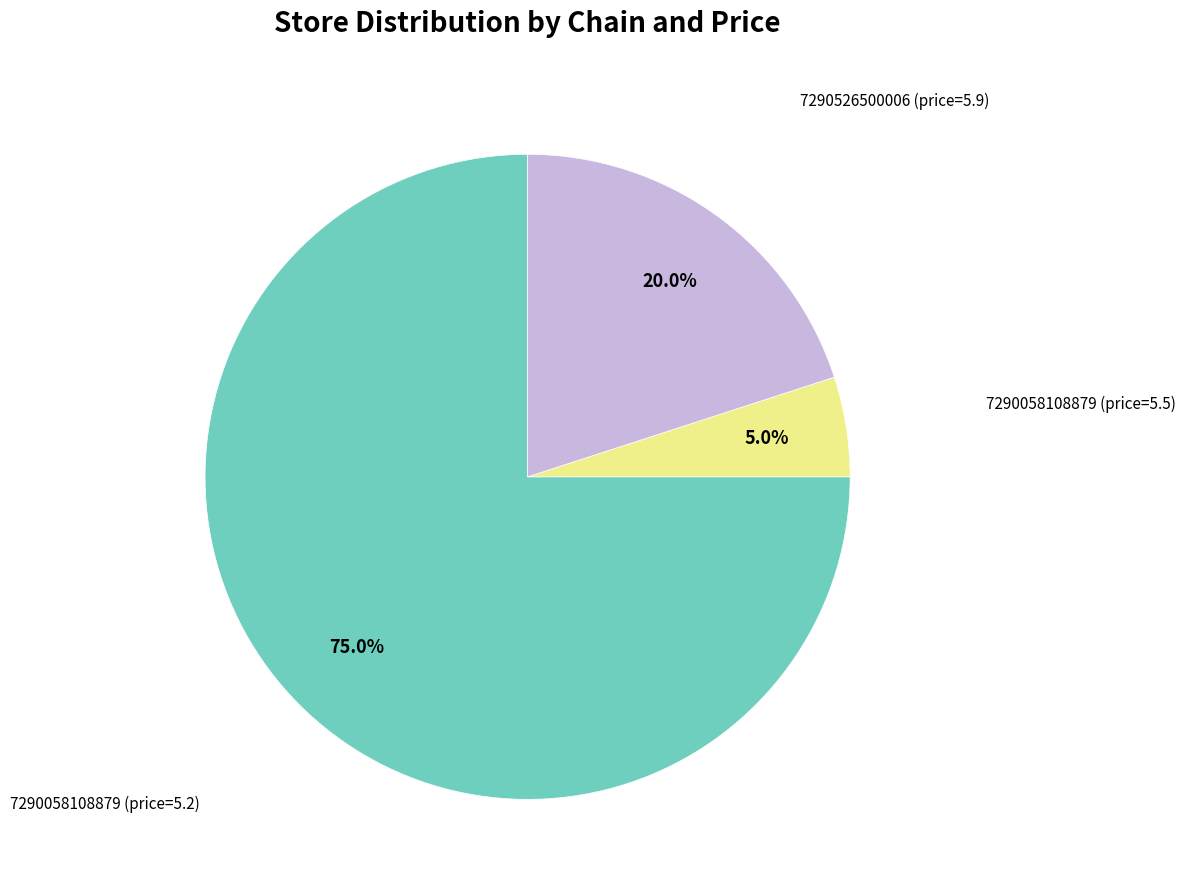

Is there any slice that represents more than half of the pie?

Yes